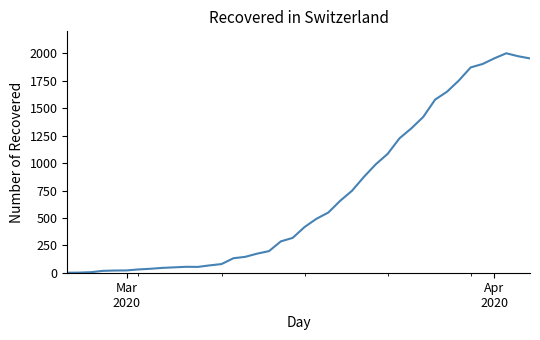

What is the difference between the maximum and minimum values?

2002